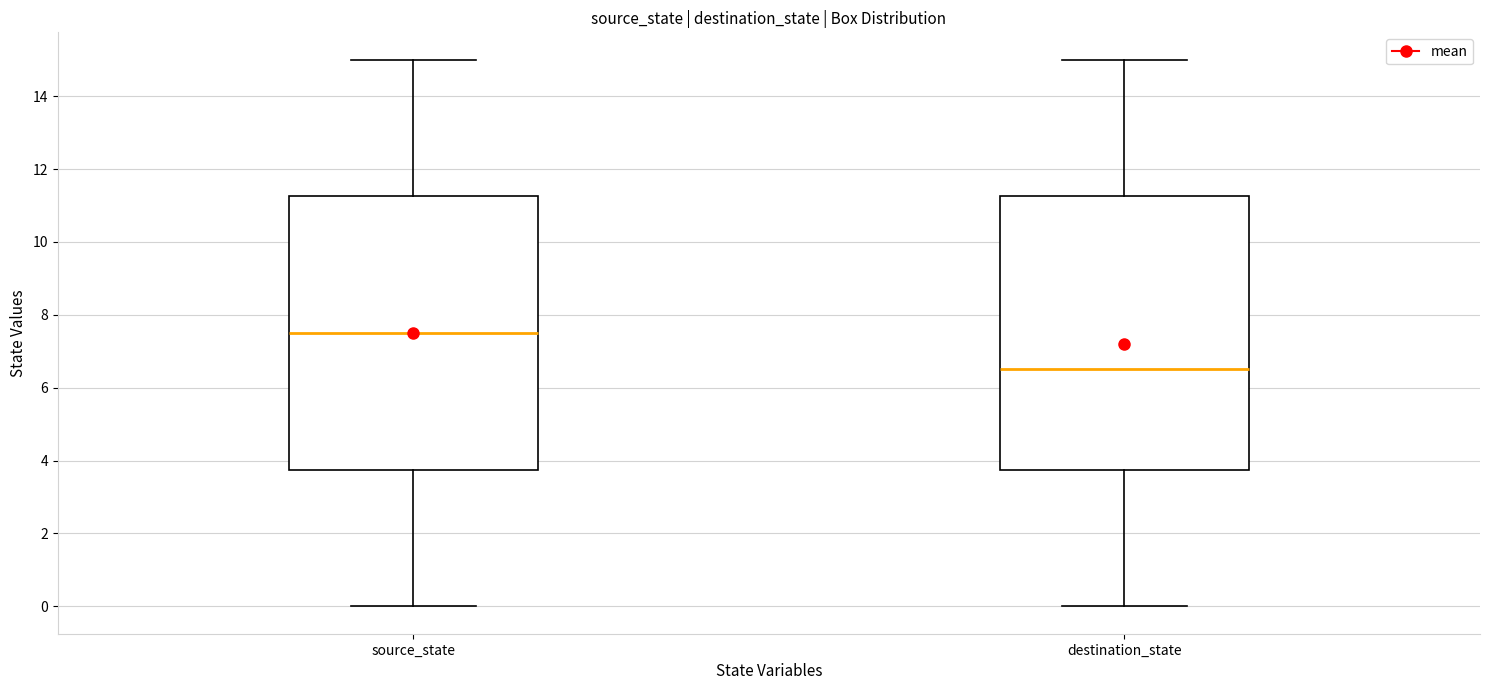

Reading left to right, transcribe this box plot: for each box, give where its median line is, the range the box spans, and where its two whiskers end, as read against the y-axis. The values are not printed on the chart, so give them approximately, as read against the axis.

source_state: median 7.6, box 3.8 to 11.2, whiskers 0.0 to 15.0
destination_state: median 6.6, box 3.8 to 11.2, whiskers 0.0 to 15.0